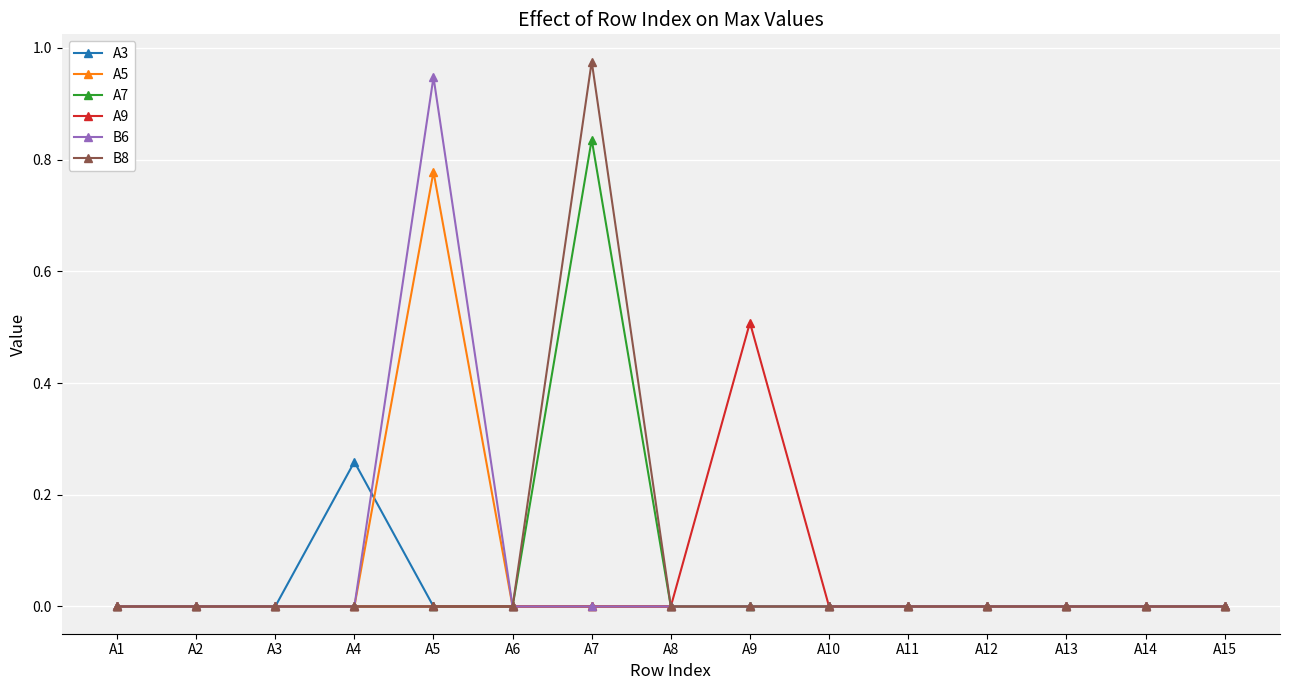

Between A5 and A9, which series saw the biggest shift?

B6